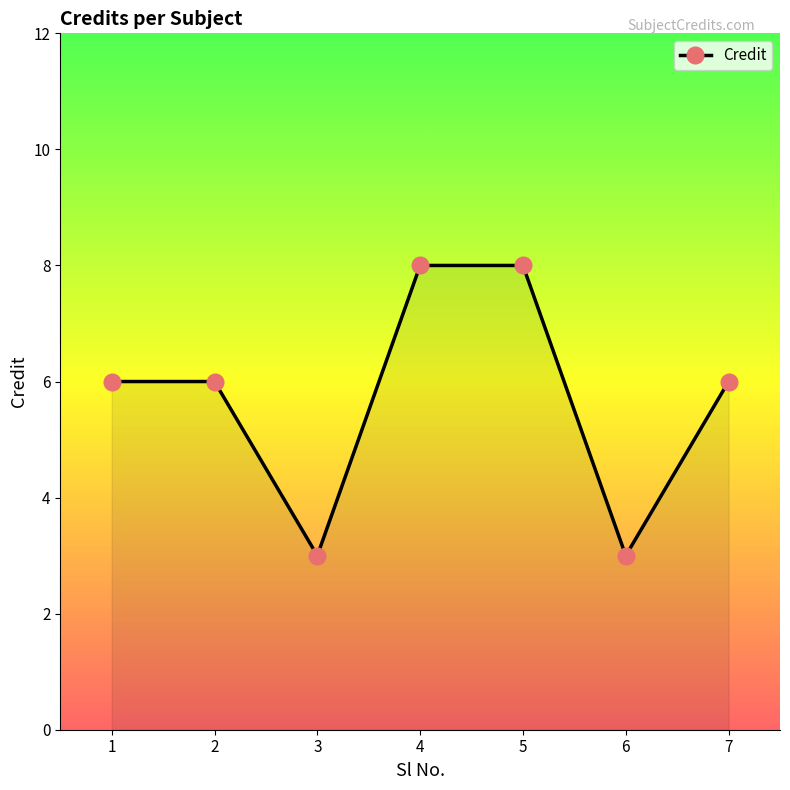

What is the change in value from 1 to 6?

-3